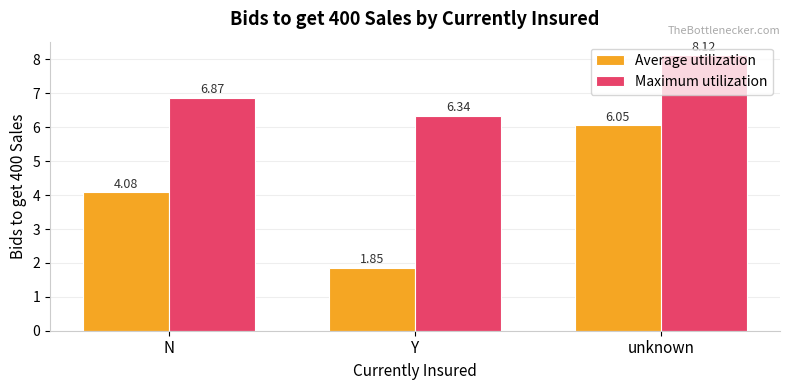

Where is Average utilization nearest to the value 3?

N